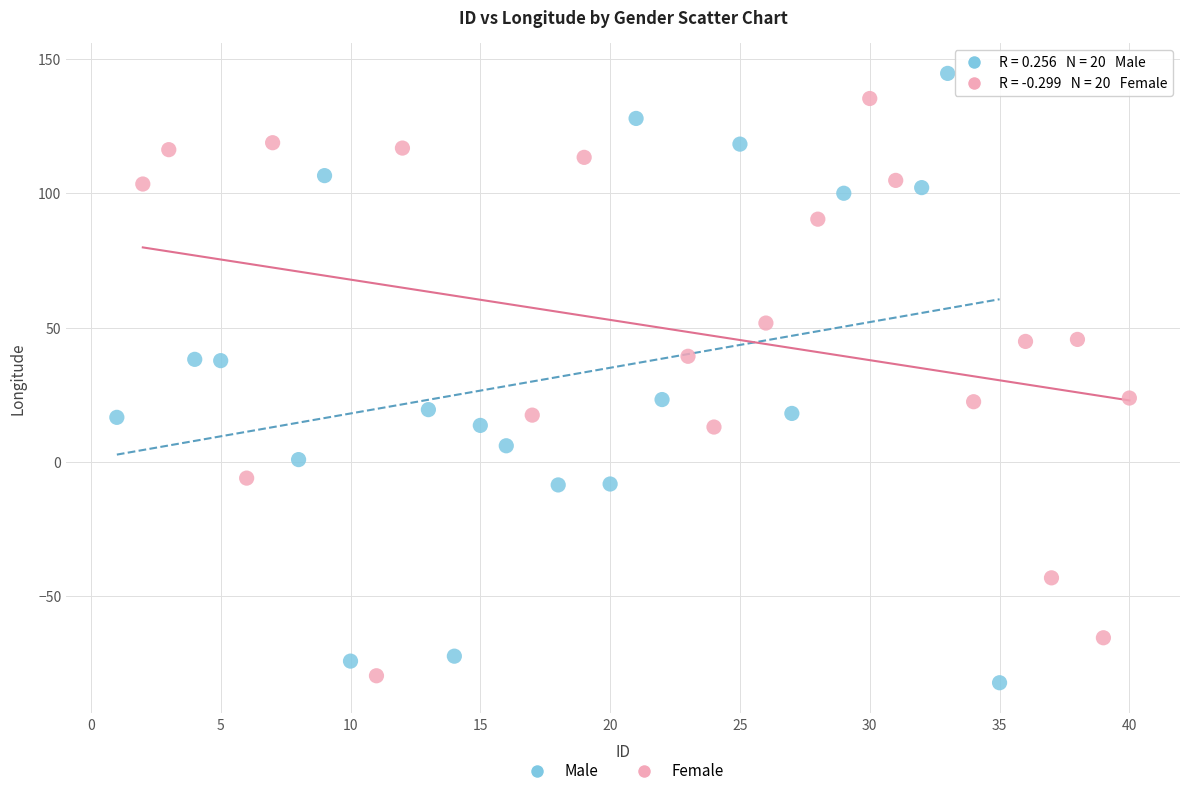

Which series has the largest Y range (max minus min)?

Male